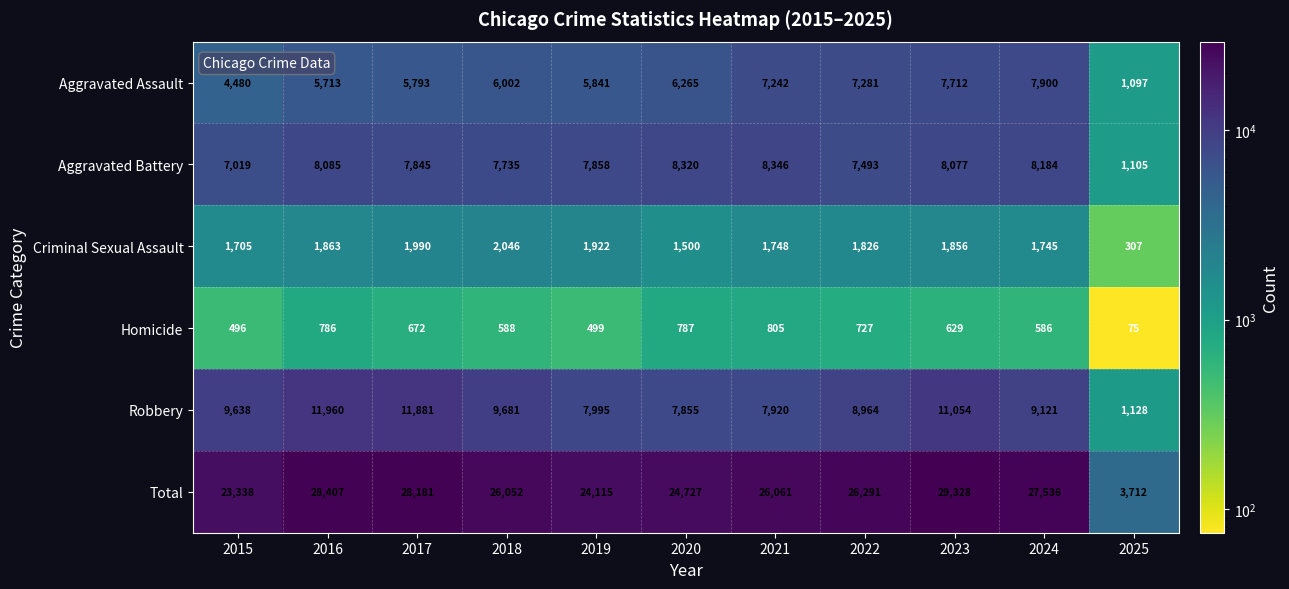

Rank the series by their maximum value, from lowest to highest.

Homicide, Criminal Sexual Assault, Aggravated Assault, Aggravated Battery, Robbery, Total